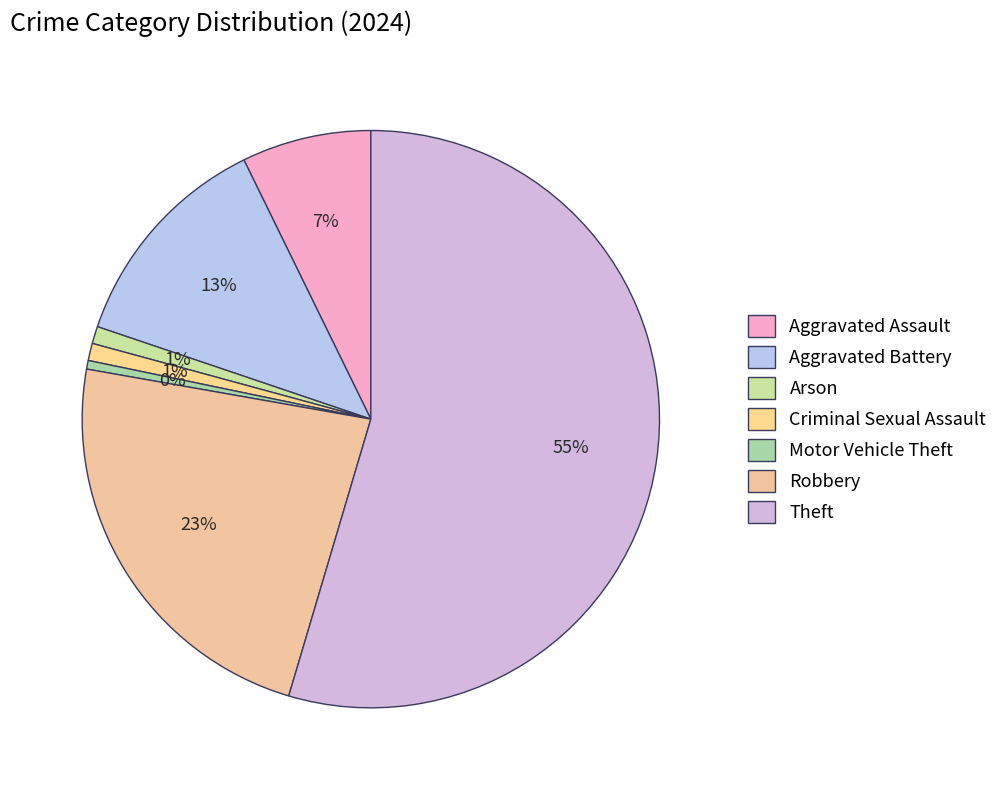

Is Arson the majority of the pie?

No